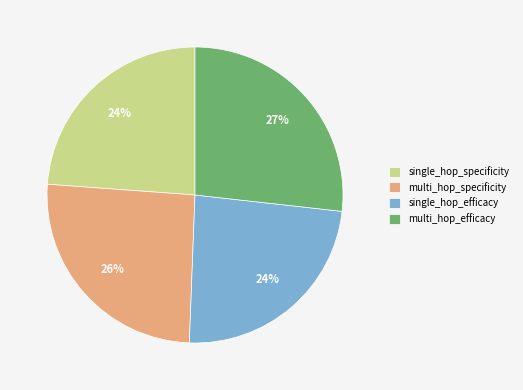

Does any single category account for the majority?

No